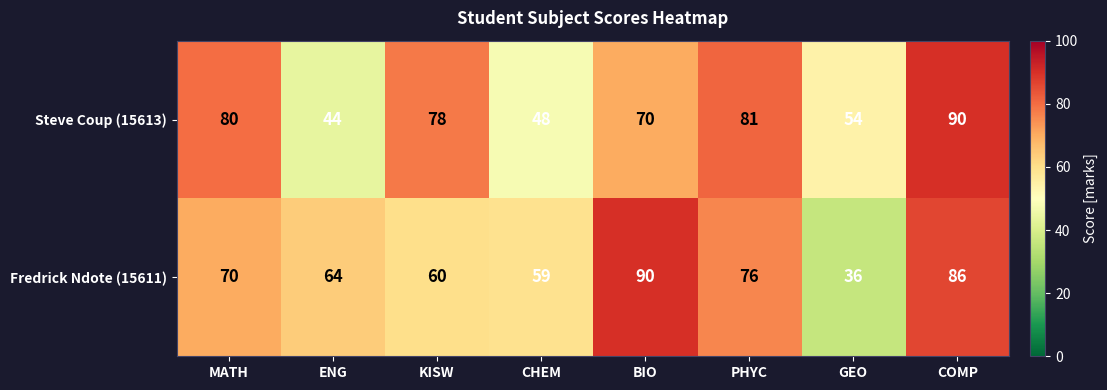

At which label is Steve Coup (15613) closest to 67?

BIO